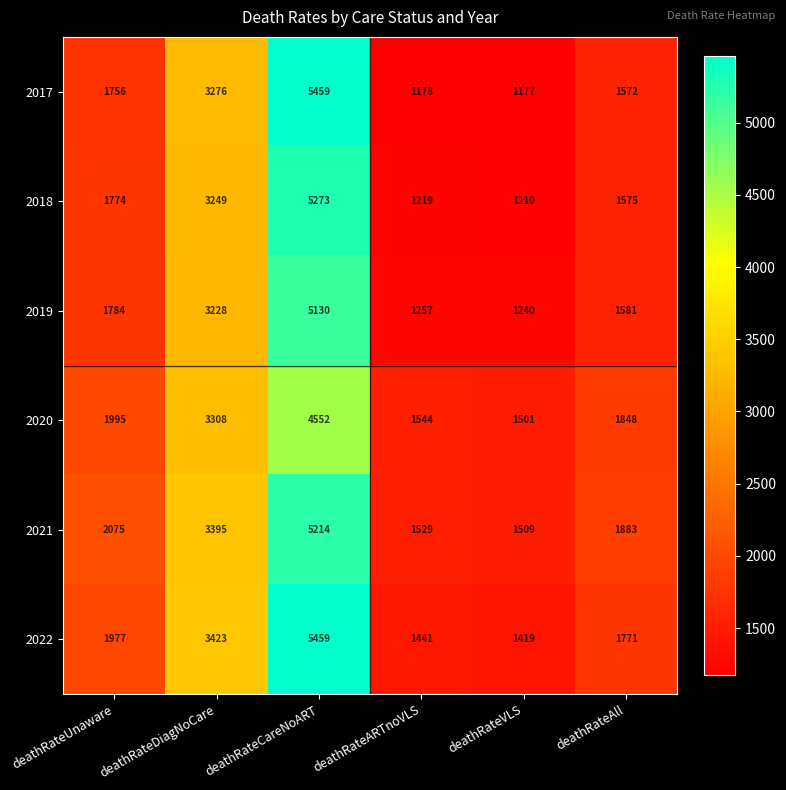

Is it true that 2022 equals 481 at deathRateARTnoVLS?

False